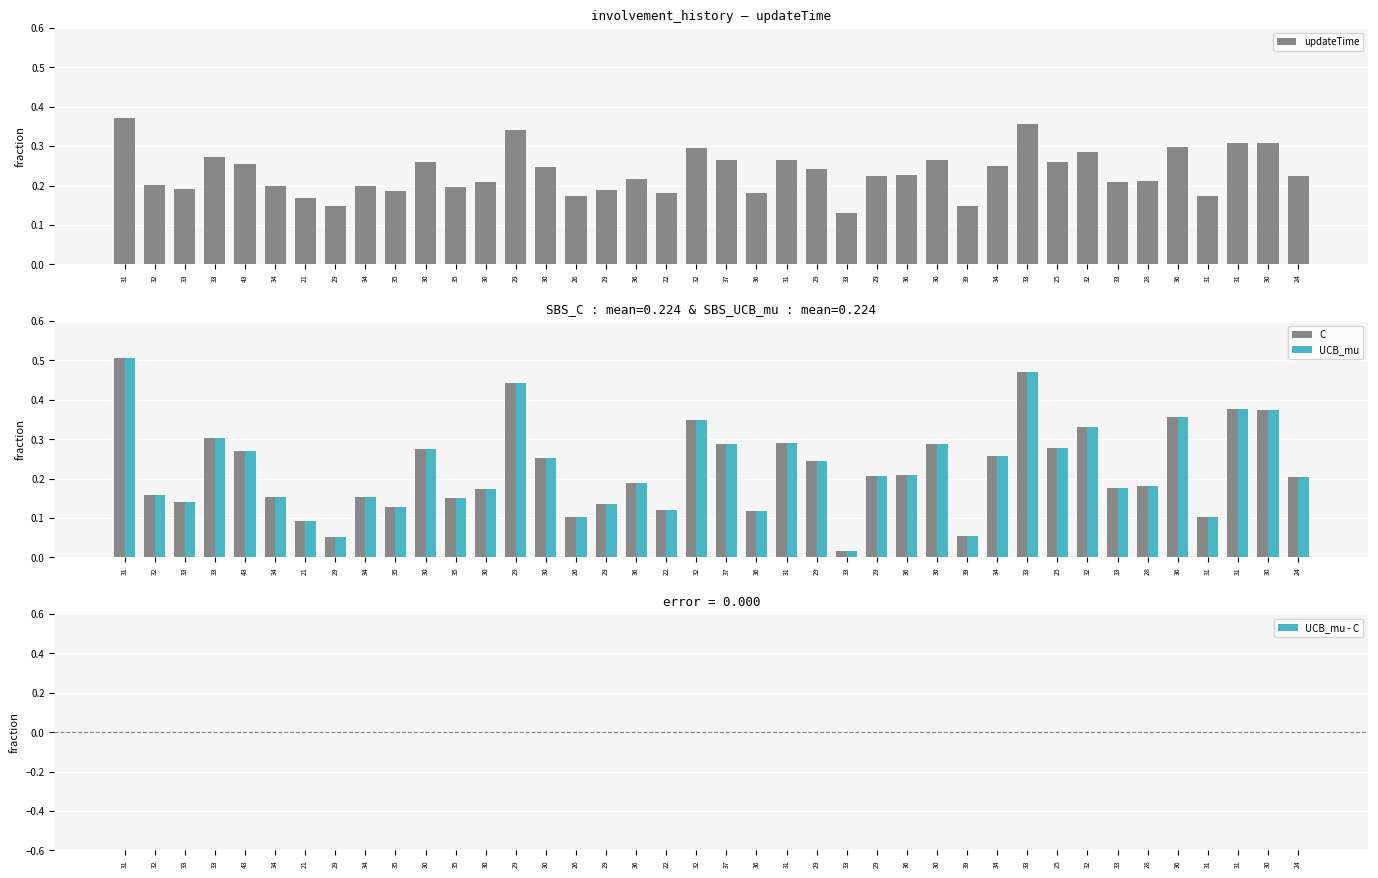

The value of UCB_mu at 33 is 0.1. True or false?

False